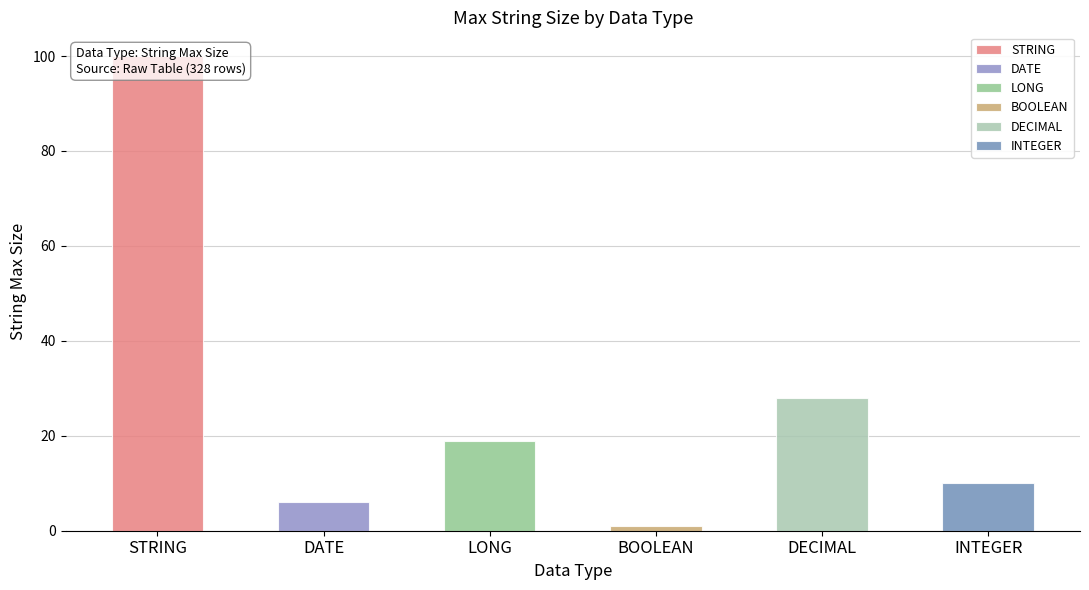

List the labels in order of value, largest first.

STRING, DECIMAL, LONG, INTEGER, DATE, BOOLEAN